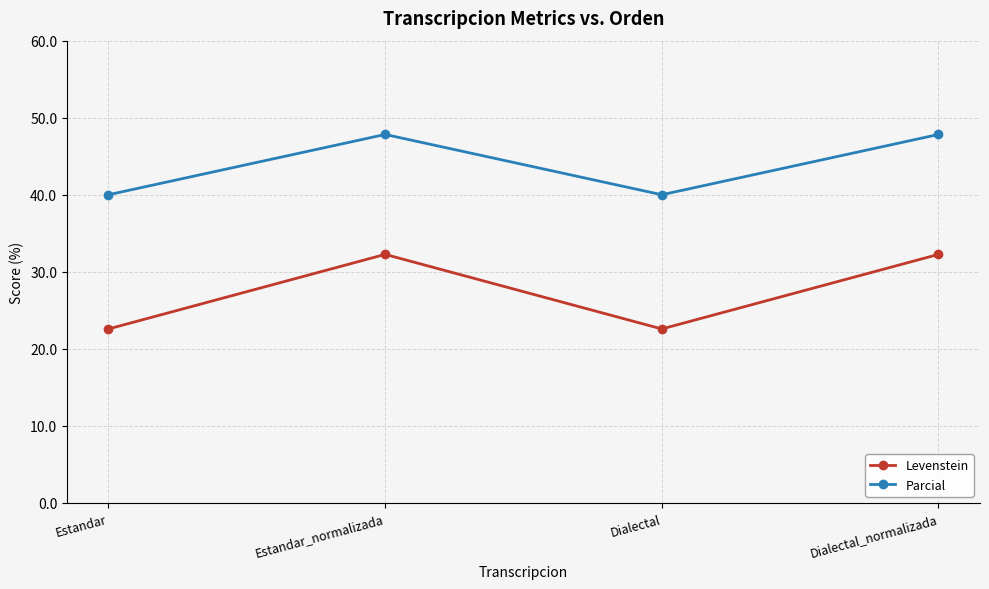

What is the difference between the maximum and minimum values in the Parcial series?

7.8